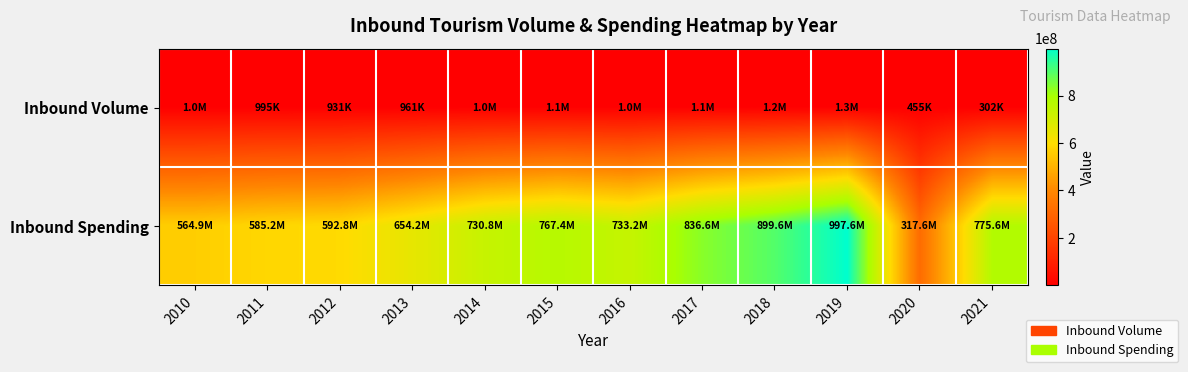

Rank the series by their maximum value, from highest to lowest.

Inbound Spending, Inbound Volume